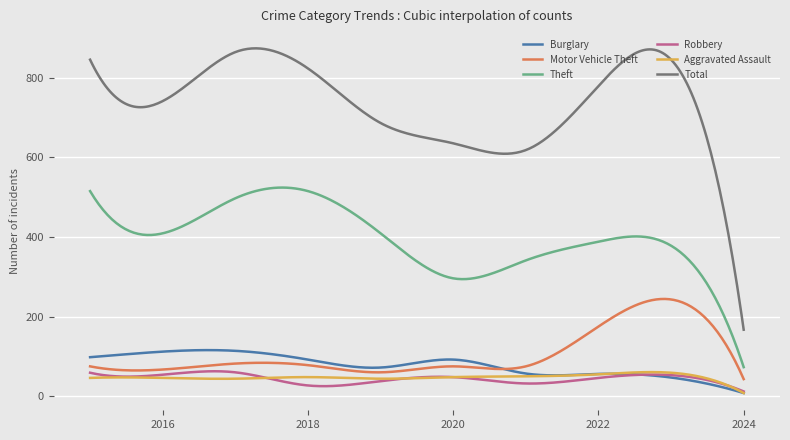

Which series has the largest total across all categories?

Total